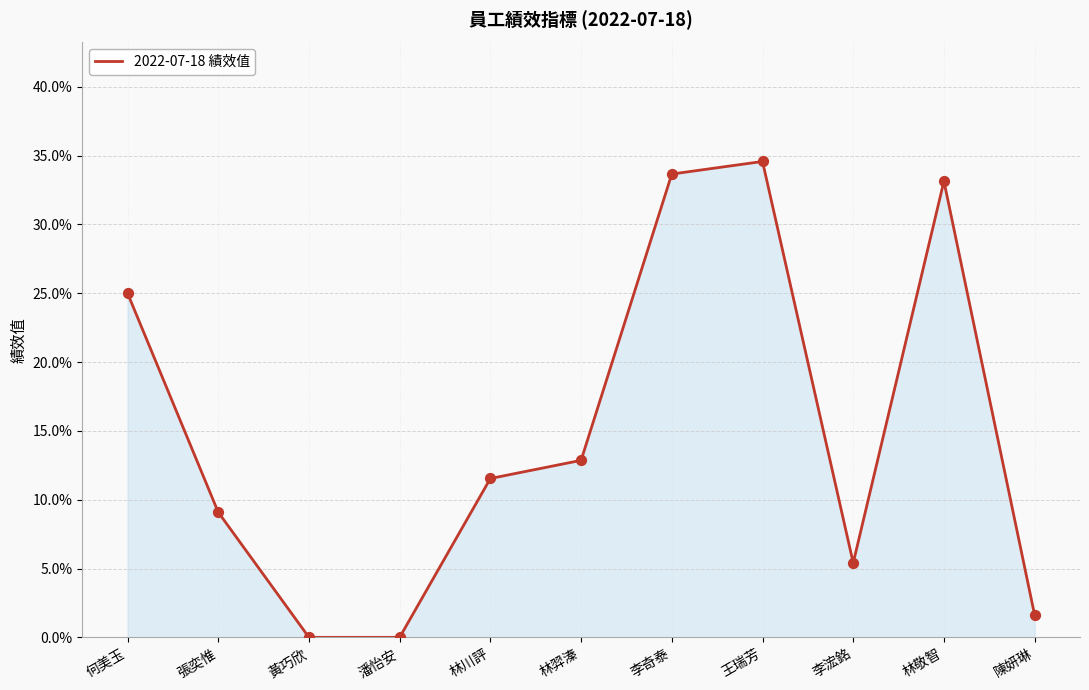

Between 黃巧欣 and 林敬智, which is larger?

林敬智